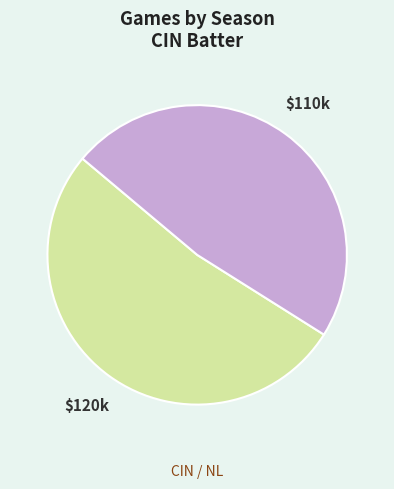

Is there a majority slice in this chart?

Yes